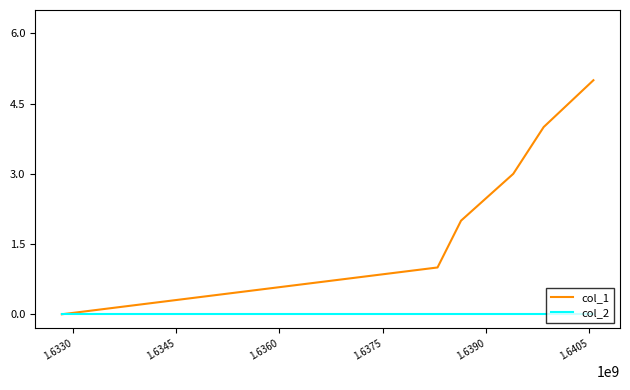

Which series has the largest total across all categories?

col_1